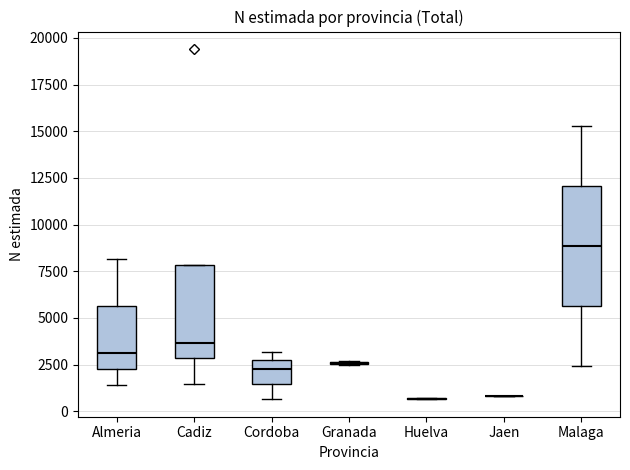

Where is the lower edge of the box for Almeria on the y-axis? The values are not printed on the chart, so give them approximately, as read against the axis.

2000